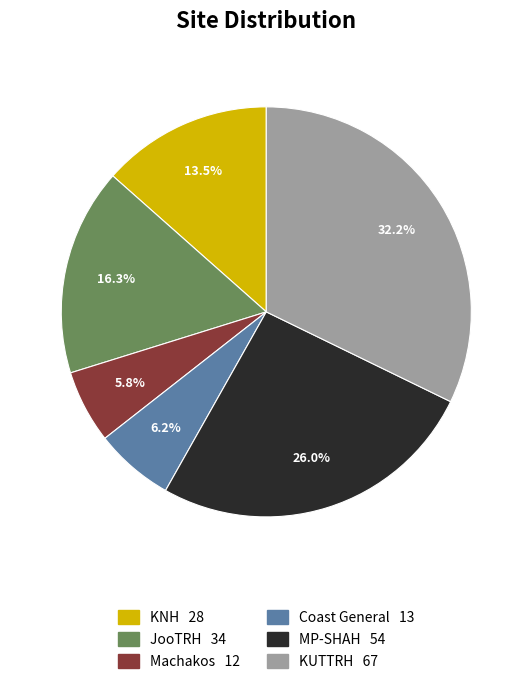

How much of the chart is everything except MP-SHAH?

74.0%